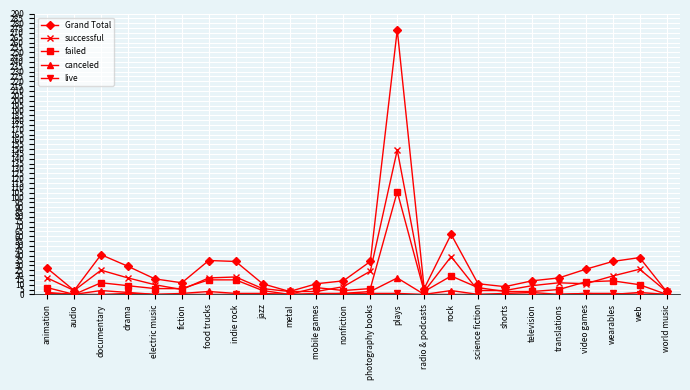

What is the label of the 7th point from the right?

shorts